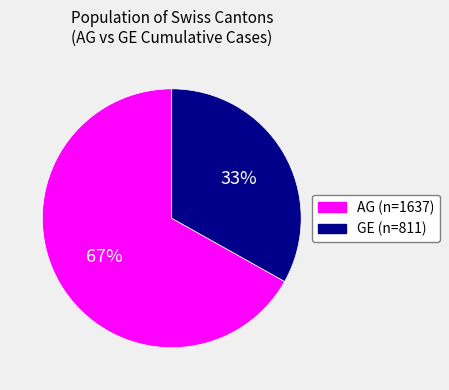

Count the number of slices in the pie.

2